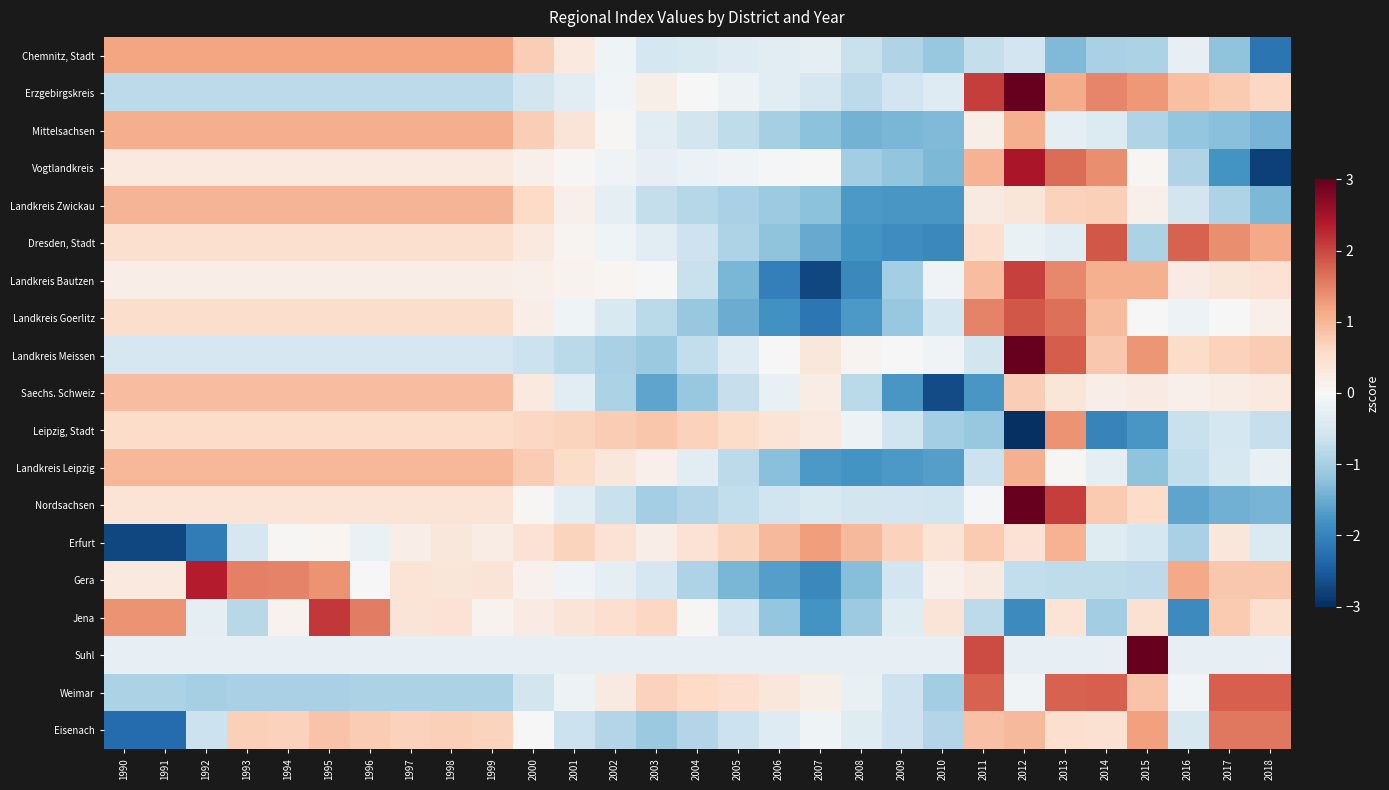

Which has a higher value, 2012 or 2017?

2012